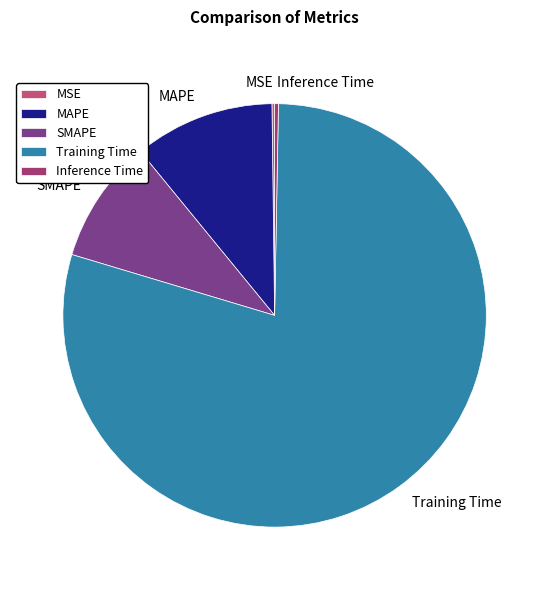

Which category has the biggest portion of the pie?

Training Time